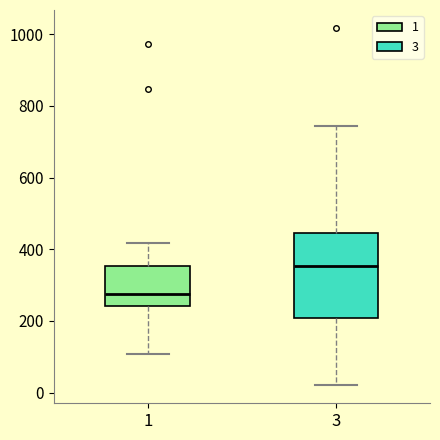

Reading left to right, read every box against the y-axis: the position of its median line, the range the box covers, and the ends of its whiskers. The values are not printed on the chart, so give them approximately, as read against the axis.

1: median 280, box 240 to 360, whiskers 100 to 420
3: median 360, box 200 to 440, whiskers 20 to 740